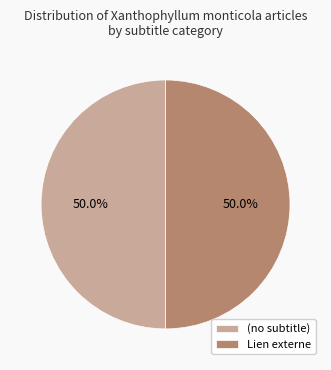

What is the ratio of the value at Lien externe to the value at (no subtitle)?

1.0